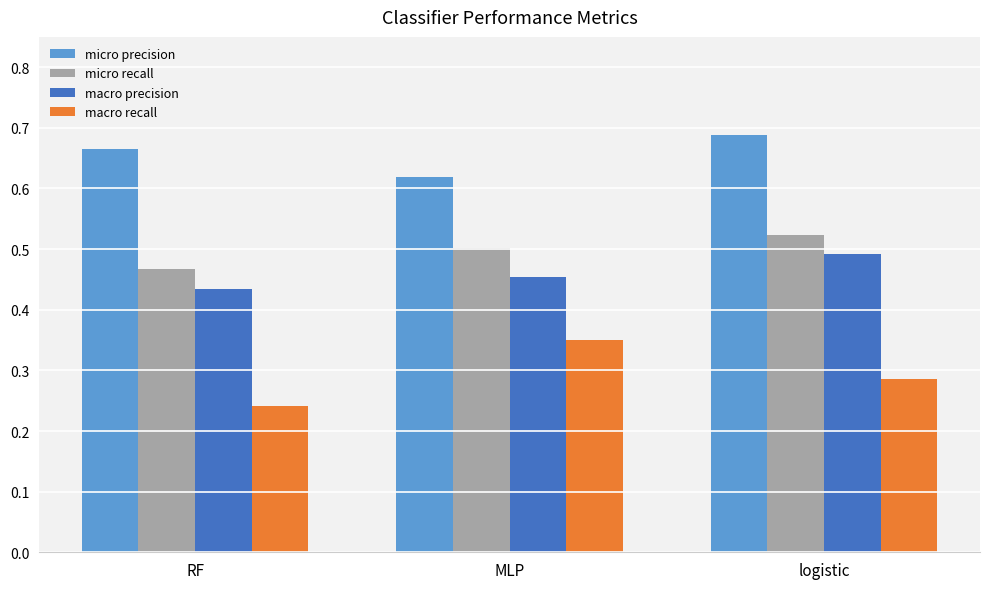

What position from the left is RF?

1